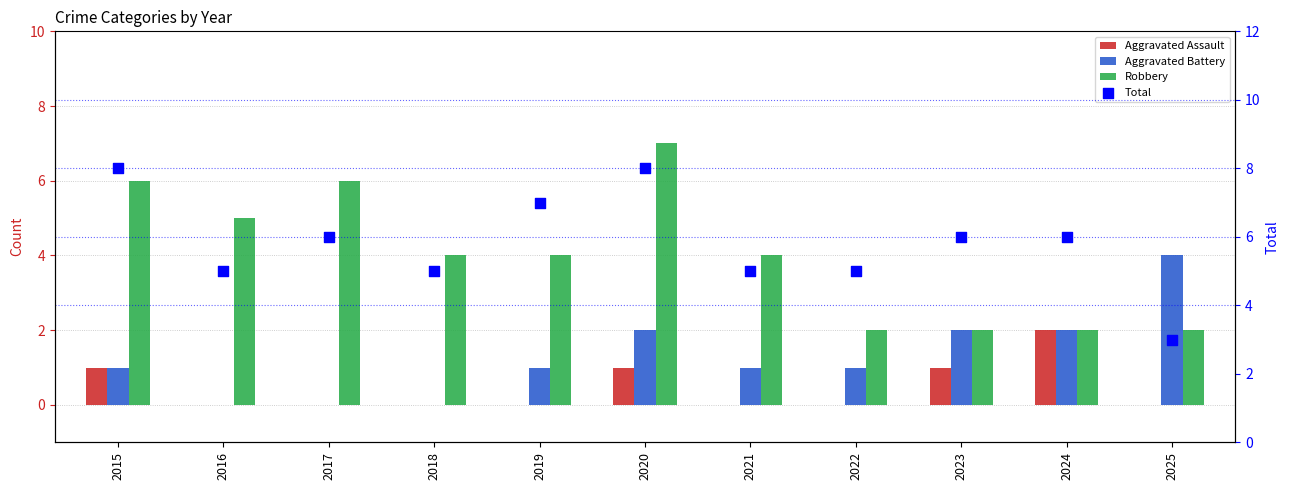

At how many categories does at least one series exceed 2?

11